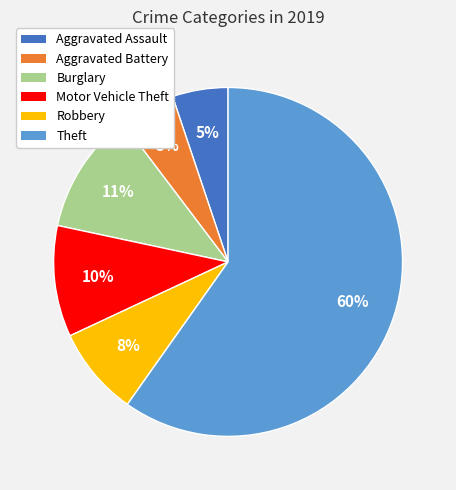

Which category has the biggest portion of the pie?

Theft